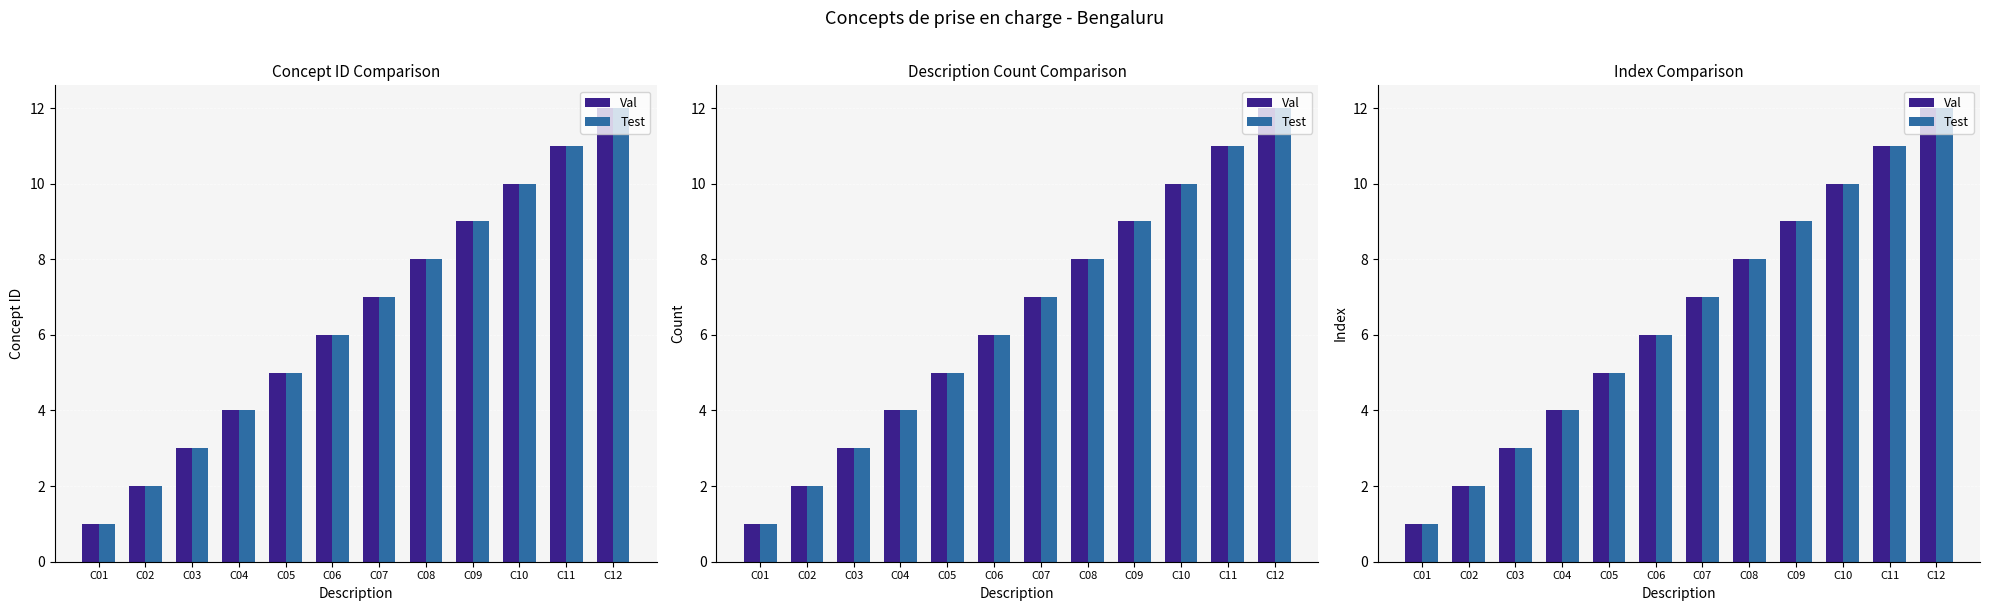

How many series are shown in this chart?

2